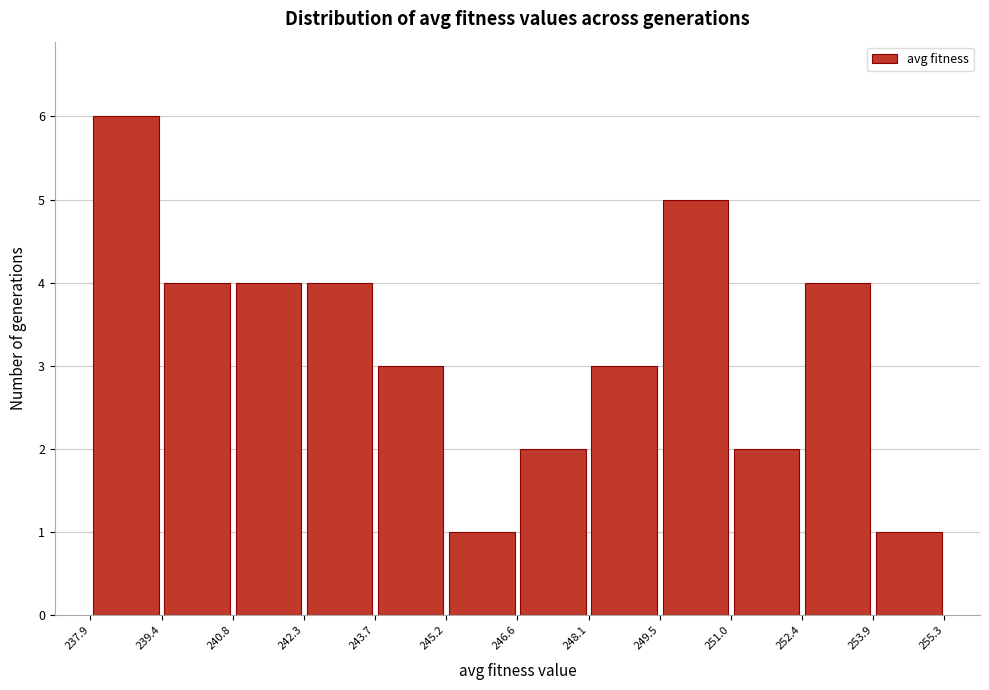

Which range on the x-axis has the tallest bar?

237.9 to 239.4